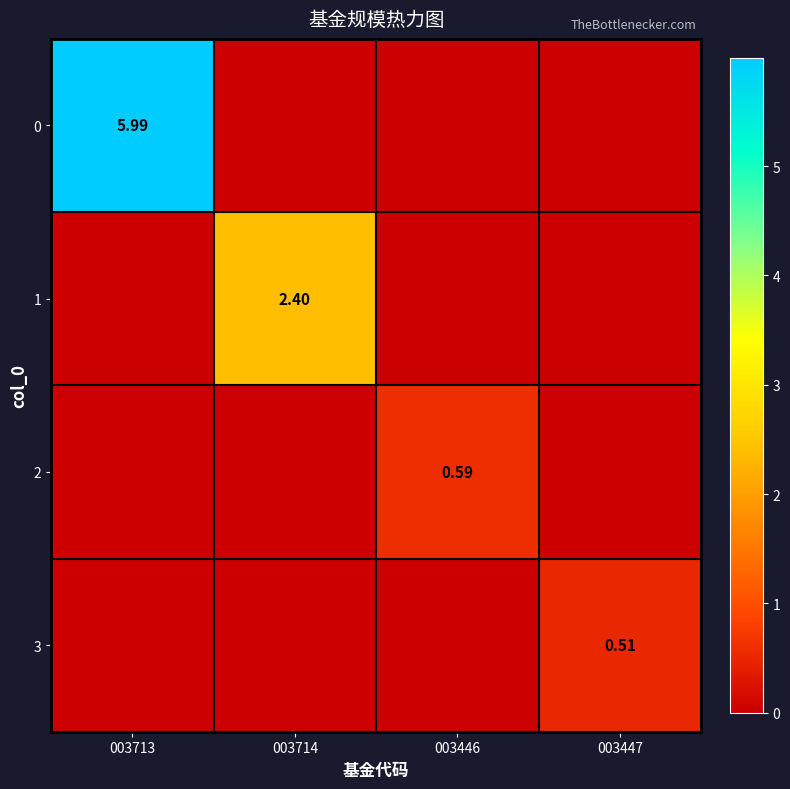

At which category is the sum across all series the highest?

003713